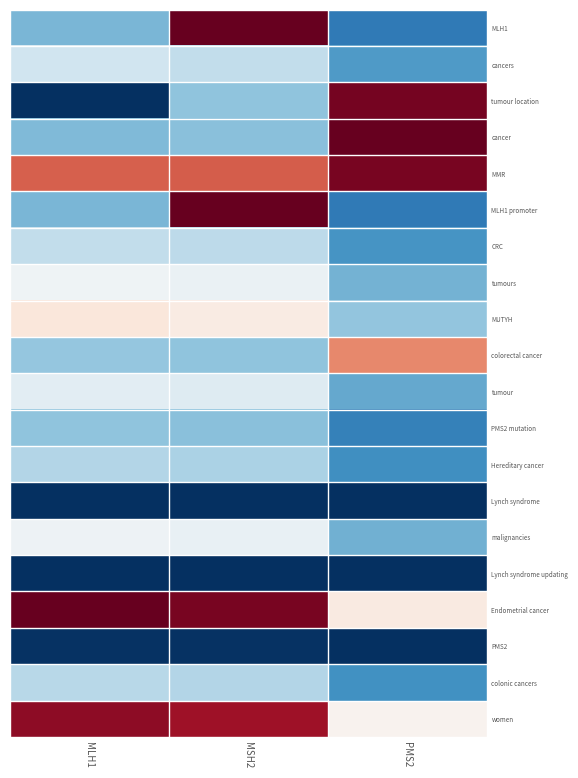

Rank the series by their maximum value, from highest to lowest.

MLH1, cancer, MLH1 promoter, Endometrial cancer, tumour location, MMR, women, colorectal cancer, MUTYH, tumours, malignancies, tumour, cancers, CRC, colonic cancers, Hereditary cancer, PMS2 mutation, PMS2, Lynch syndrome, Lynch syndrome updating